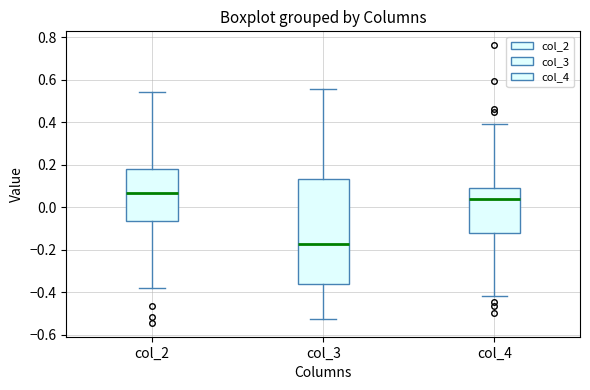

Which box has the lowest median line?

col_3